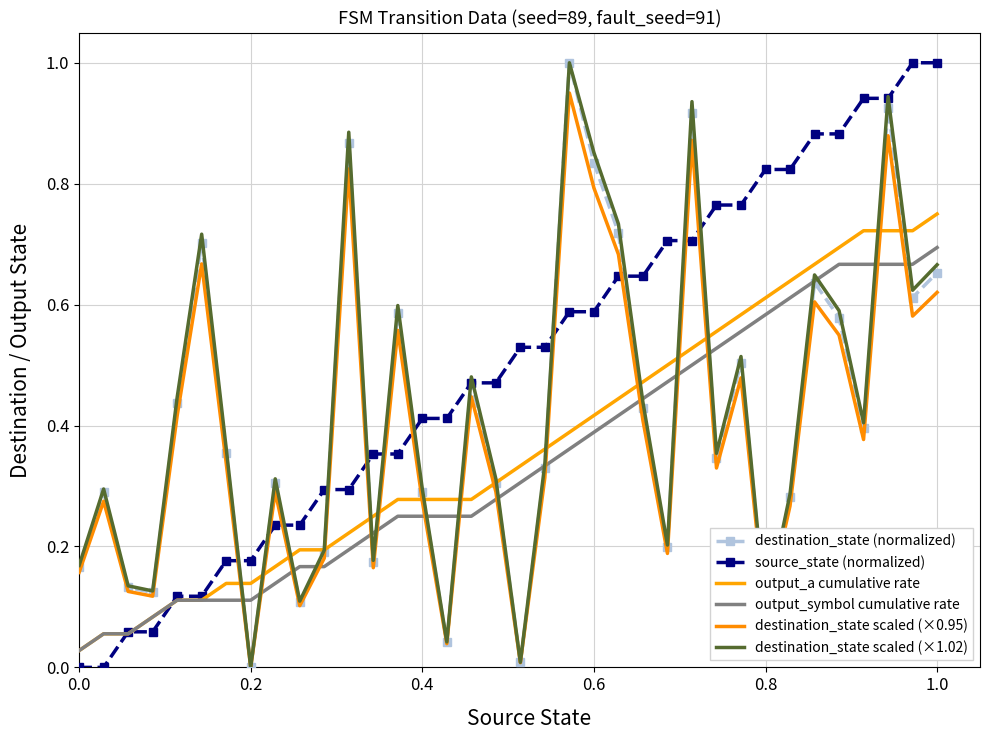

How many intersections are there between source_state (normalized) and destination_state scaled (×0.95)?

11